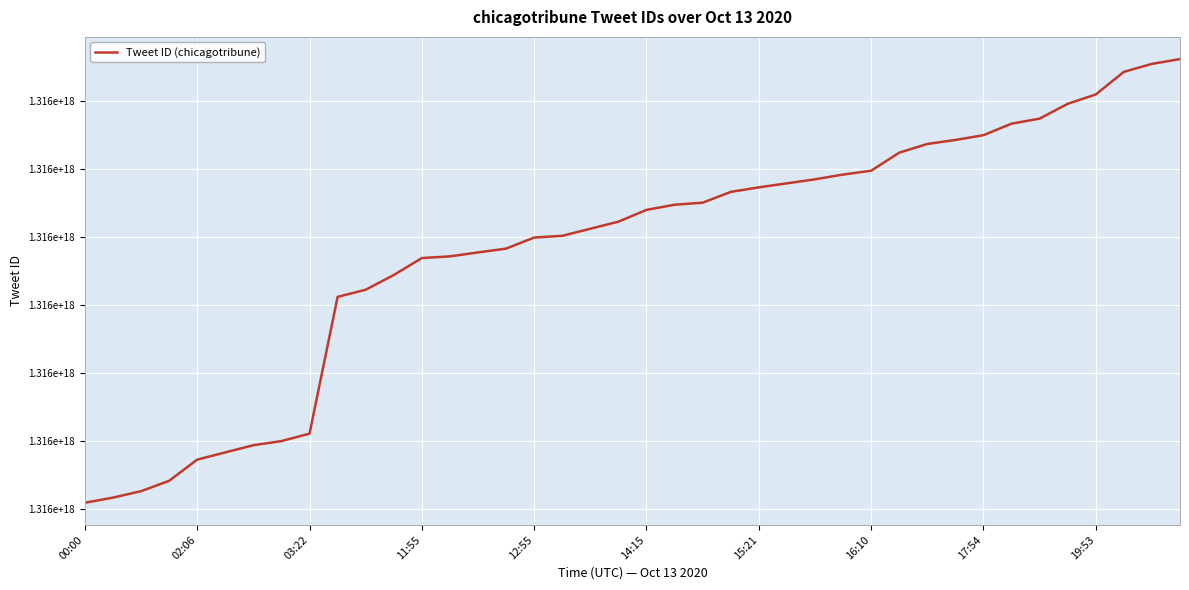

Where is the data nearest to the value 1315967619097344000?

11